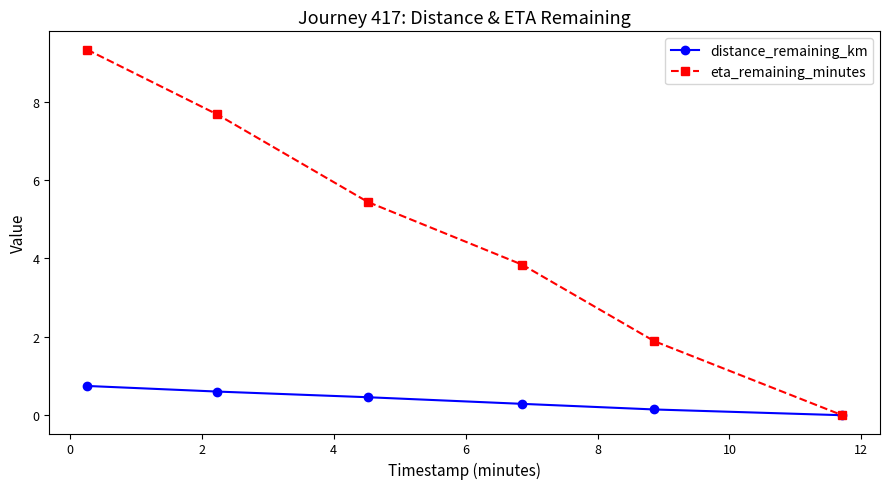

What is the value of the eta_remaining_minutes point at the 4th from the left?

3.8